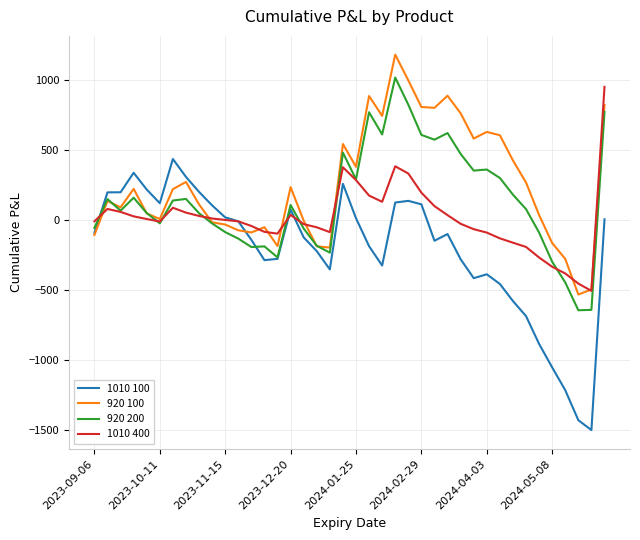

What is the lowest value of the 920 100 series?

-531.6